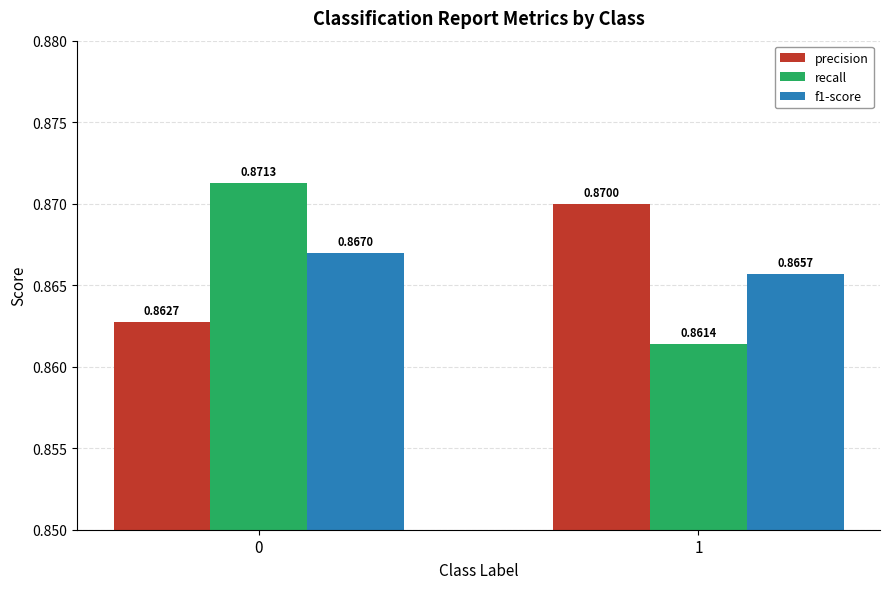

How many f1-score values are between 0 and 1?

2